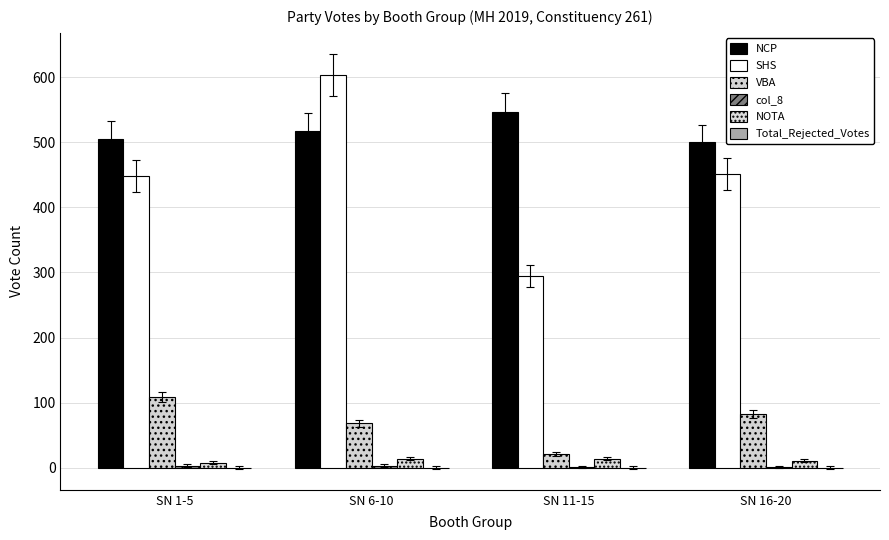

How many series are shown in this chart?

5